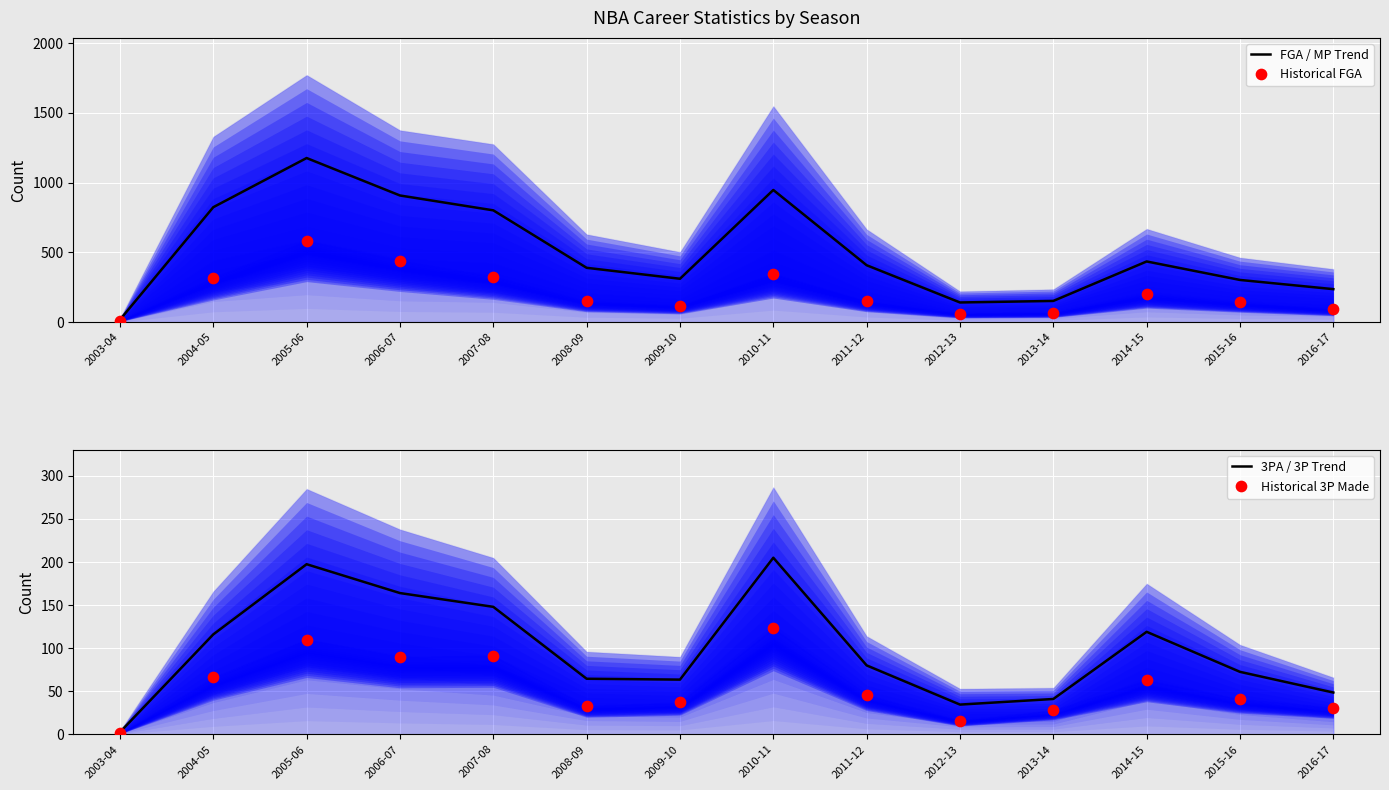

Which series has the largest total across all categories?

FGA / MP Trend